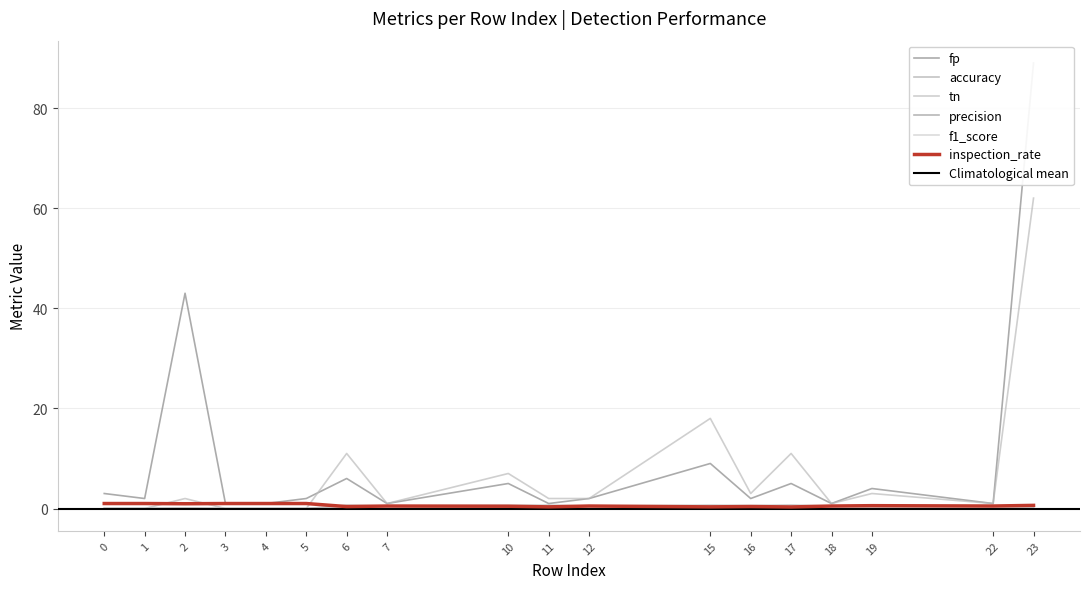

The value of fp at 19 is 4.0. True or false?

True